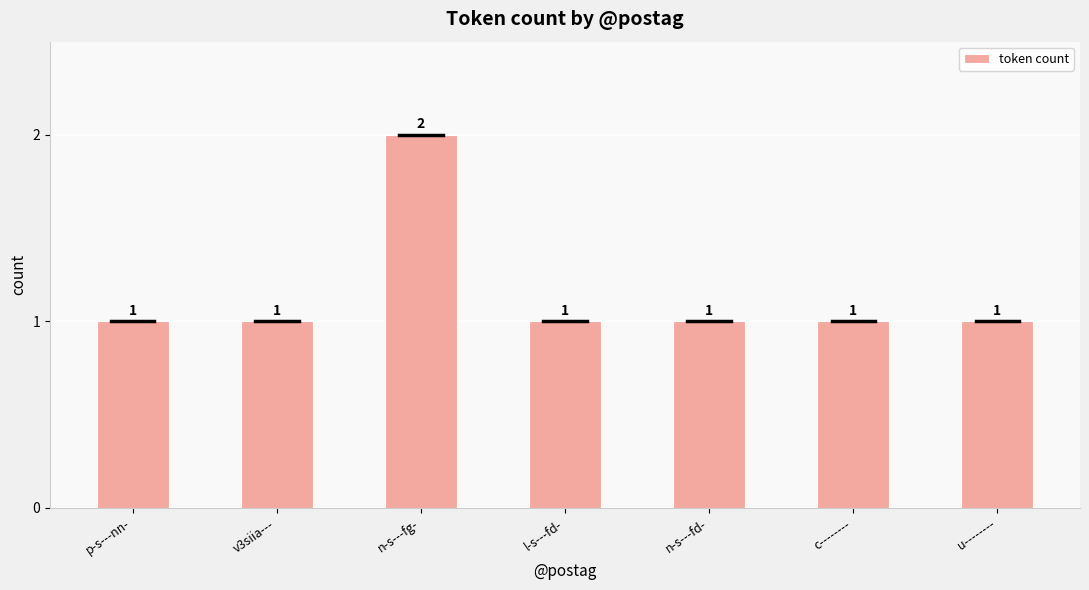

What is the sum of the values at p-s---nn- and u--------?

2